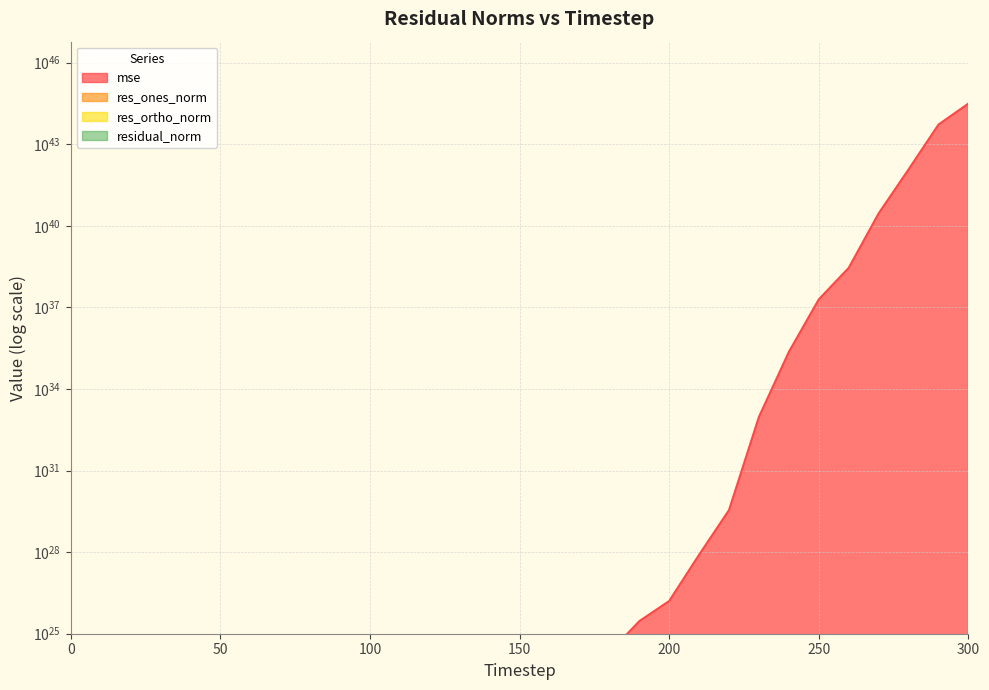

True or false: mse has more than 2 interior local peaks.

False